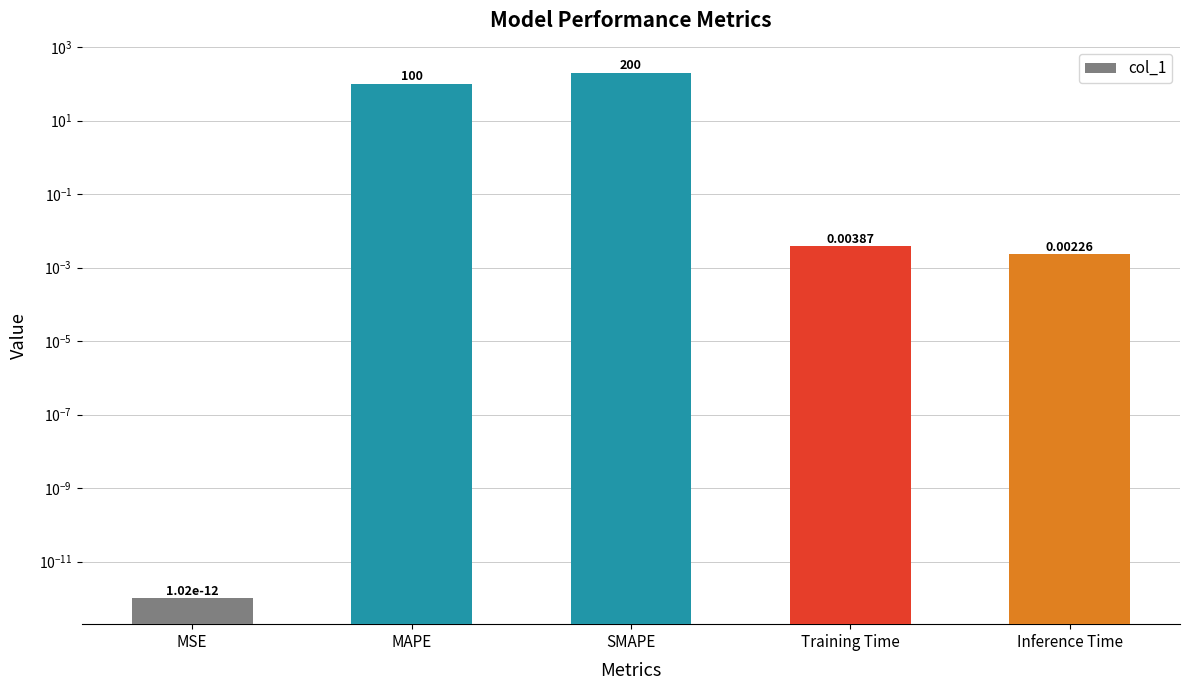

What is the maximum value shown in the chart?

200.0